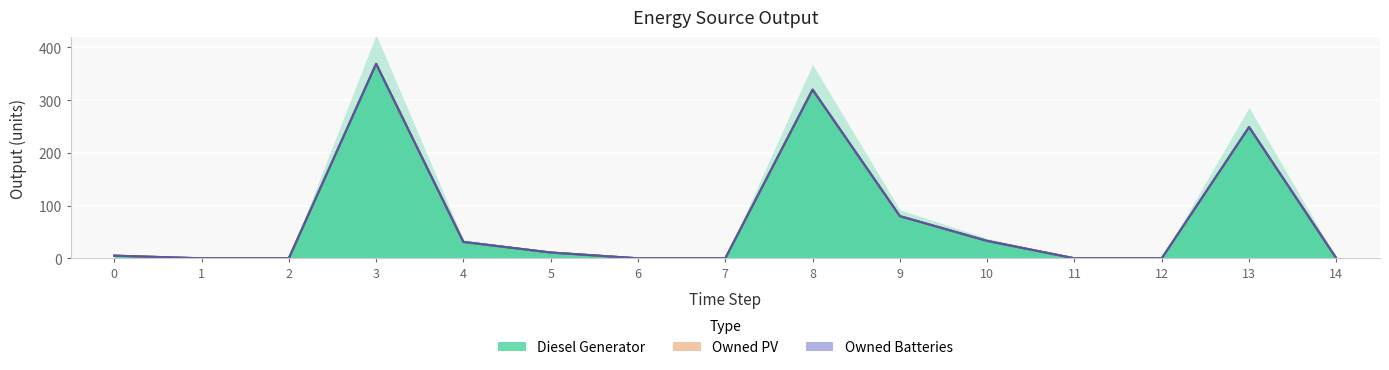

Reading right to left, list all the values displayed in this chart.

Diesel Generator: 0	249	0	0	33	80	320	0	0	11	31	369	0	0	5
Owned PV: 0	0	0	0	0	0	0	0	0	0	0	0	0	0	0
Owned Batteries: 0	0	0	0	0	0	0	0	0	0	0	0	0	0	0